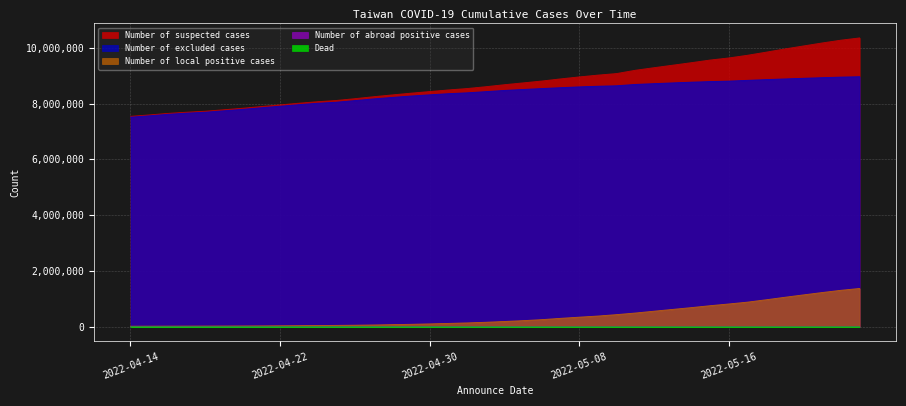

Rank the series by their maximum value, from lowest to highest.

Dead, Number of abroad positive cases, Number of local positive cases, Number of excluded cases, Number of suspected cases